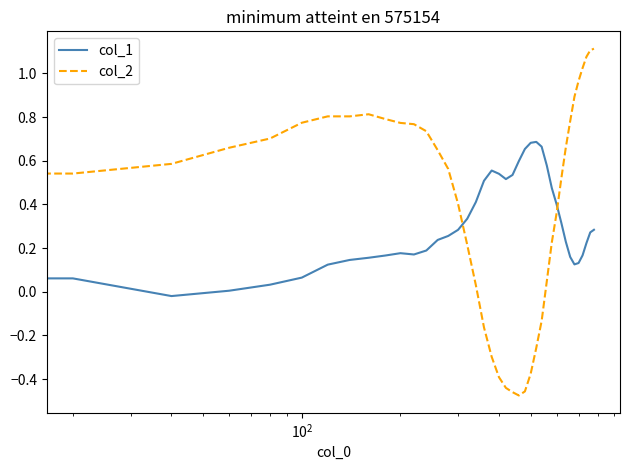

Which series has the largest range (max minus min)?

col_2